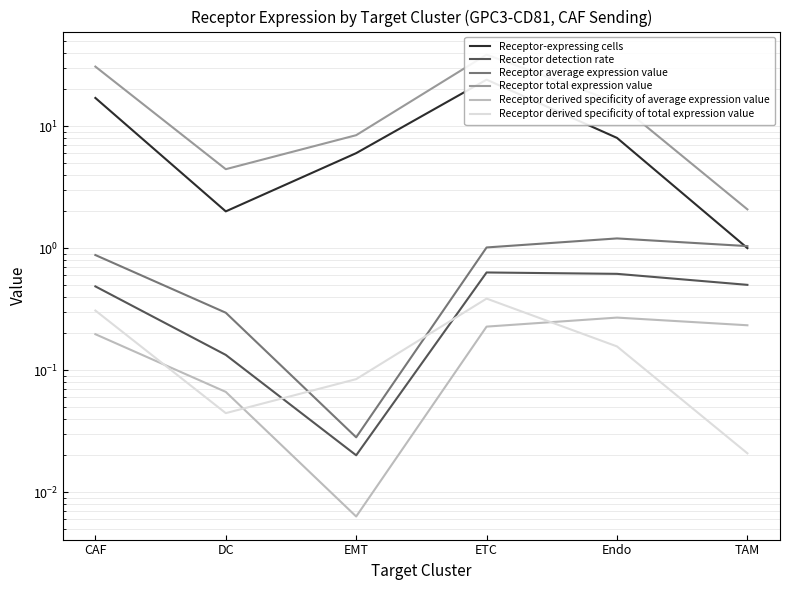

True or false: Receptor derived specificity of total expression value and Receptor total expression value cross at least once.

False